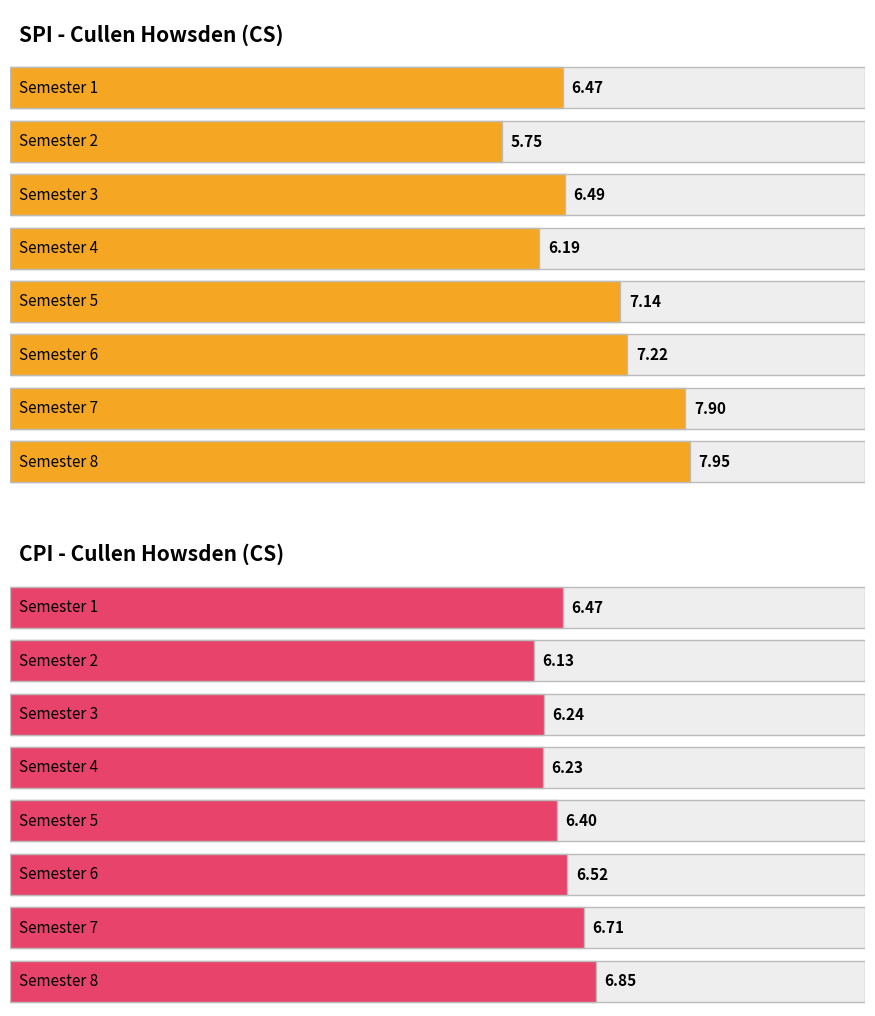

What are all the series names shown in the legend?

SPI, CPI